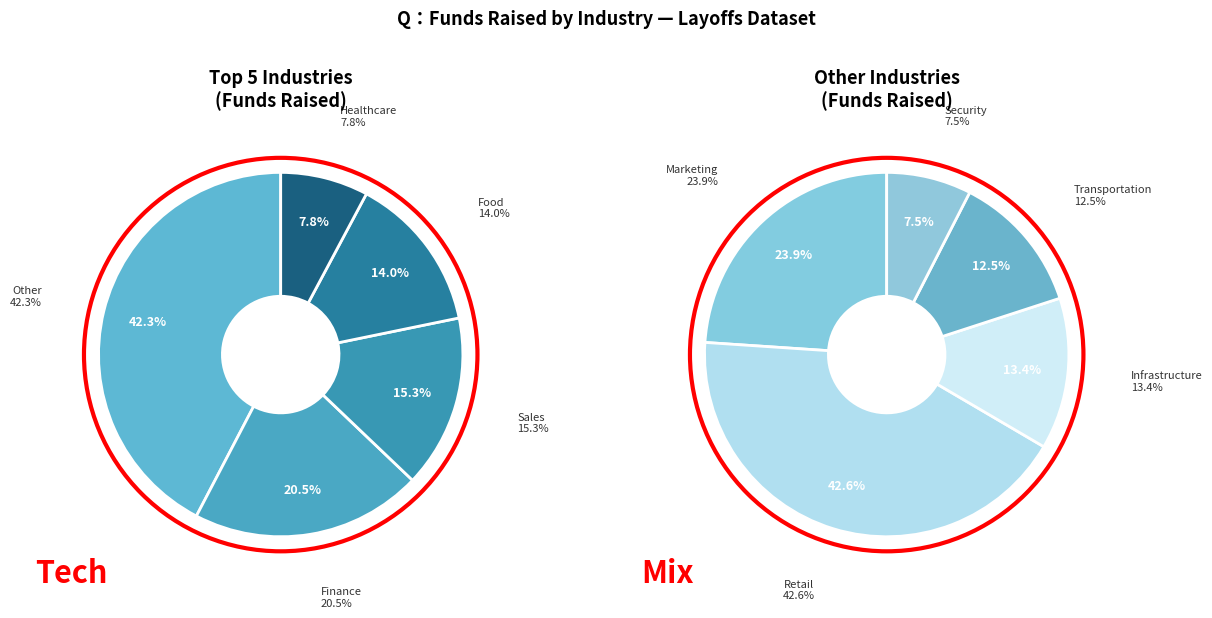

Which category has the smallest portion of the pie?

Security